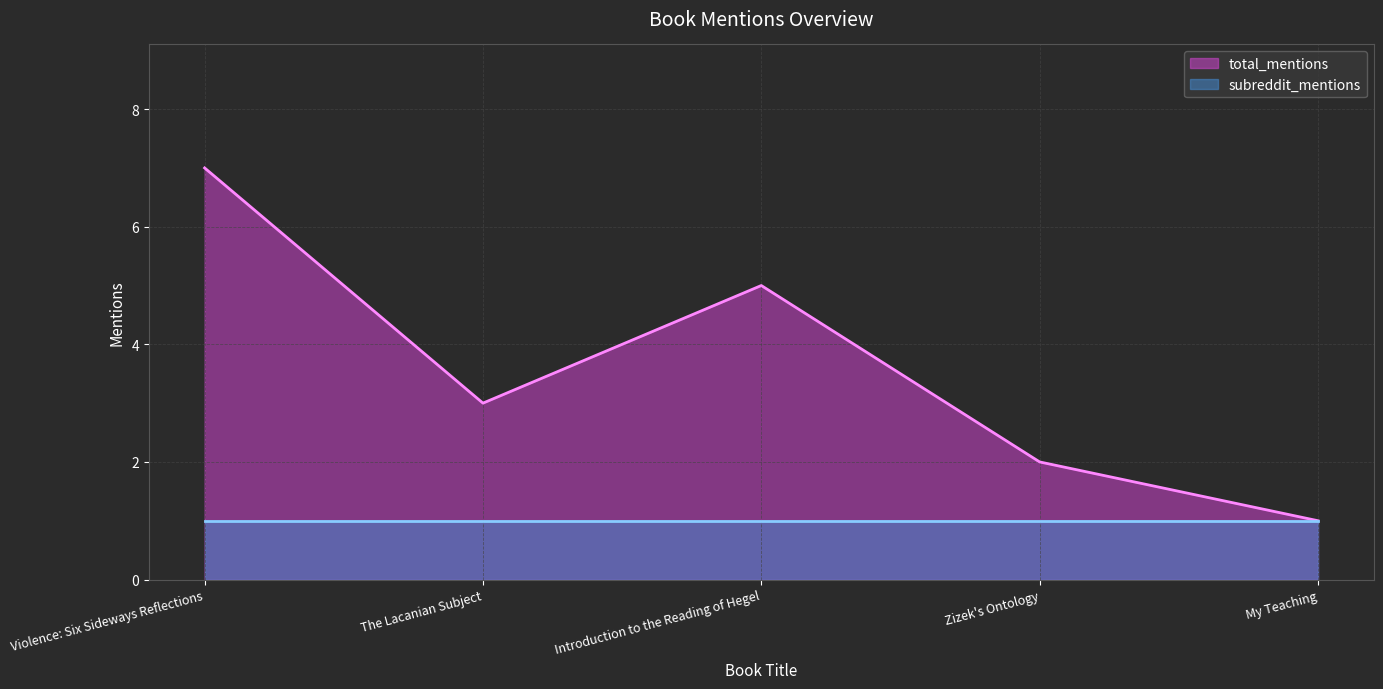

At which category does the data reach its first local peak?

Introduction to the Reading of Hegel